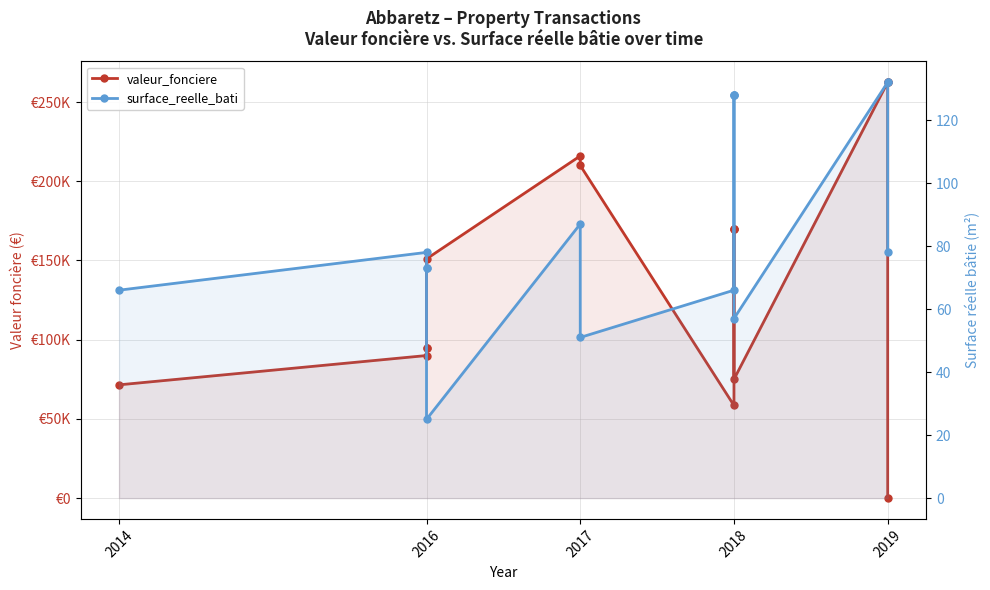

Between 2016 and 2017, which series saw the biggest shift?

valeur_fonciere